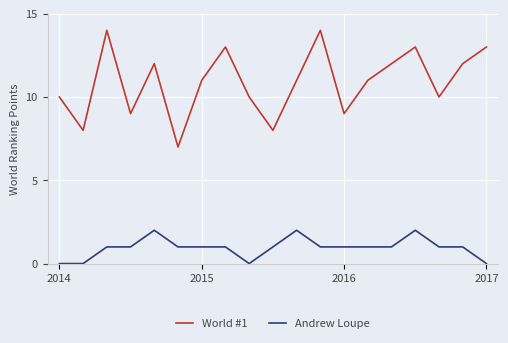

Which series has the widest spread of values?

World #1